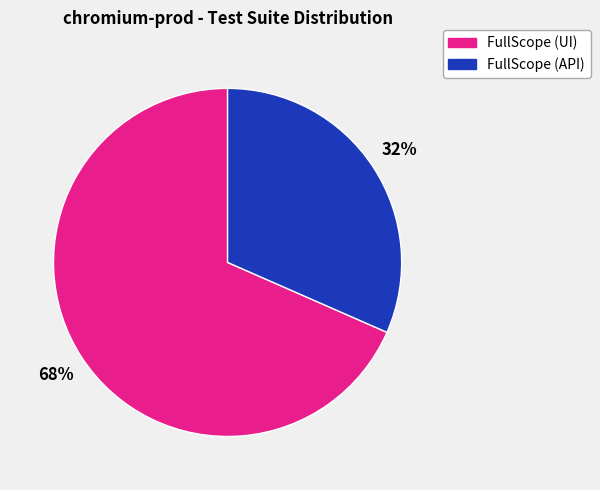

To the nearest percent, what is the average slice percentage?

50%